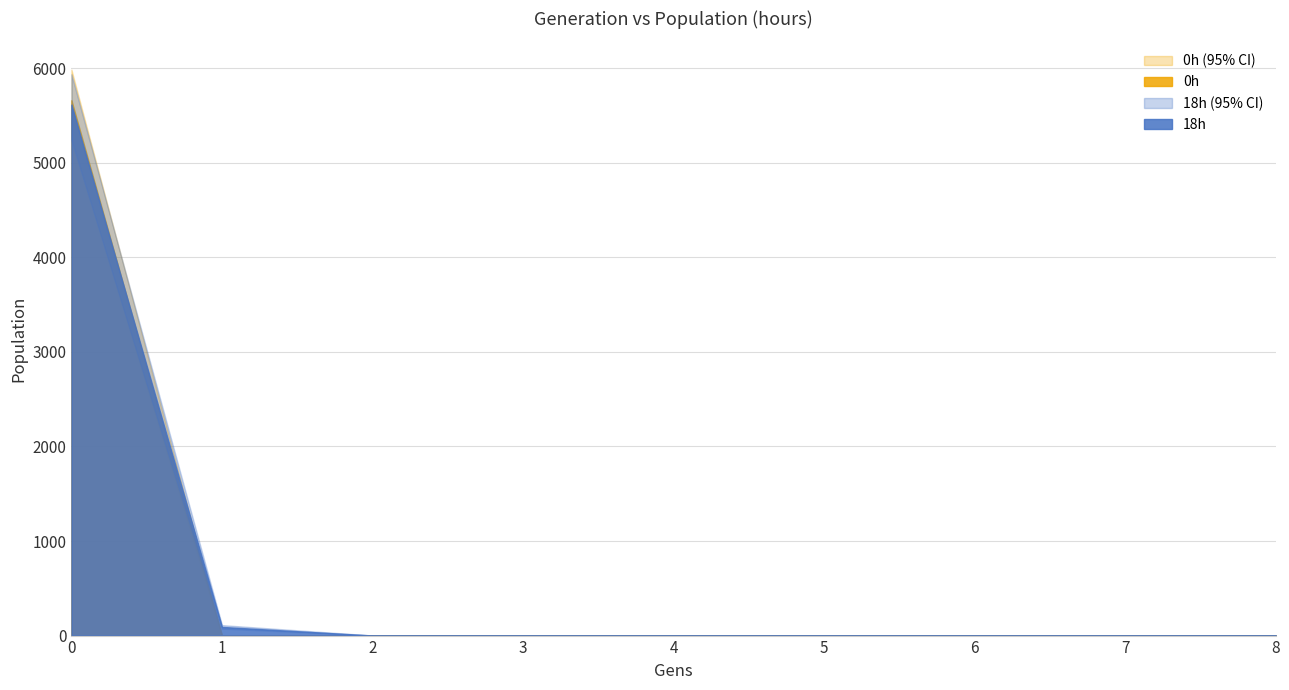

Is the value of 18h (upp95) at 6 greater than the value of 18h (low95) at 8?

Yes